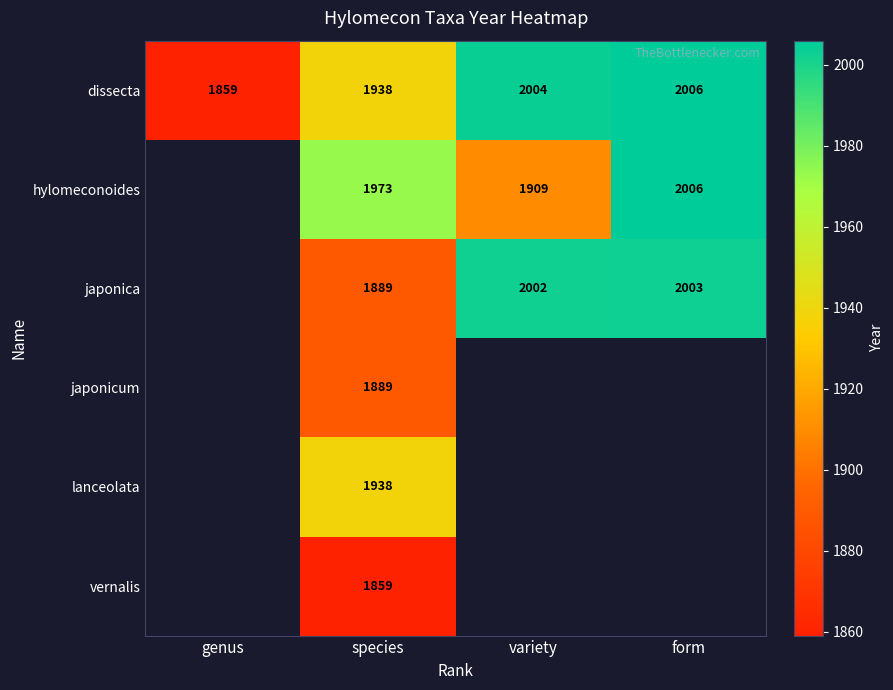

At how many categories does at least one series exceed 1919?

3